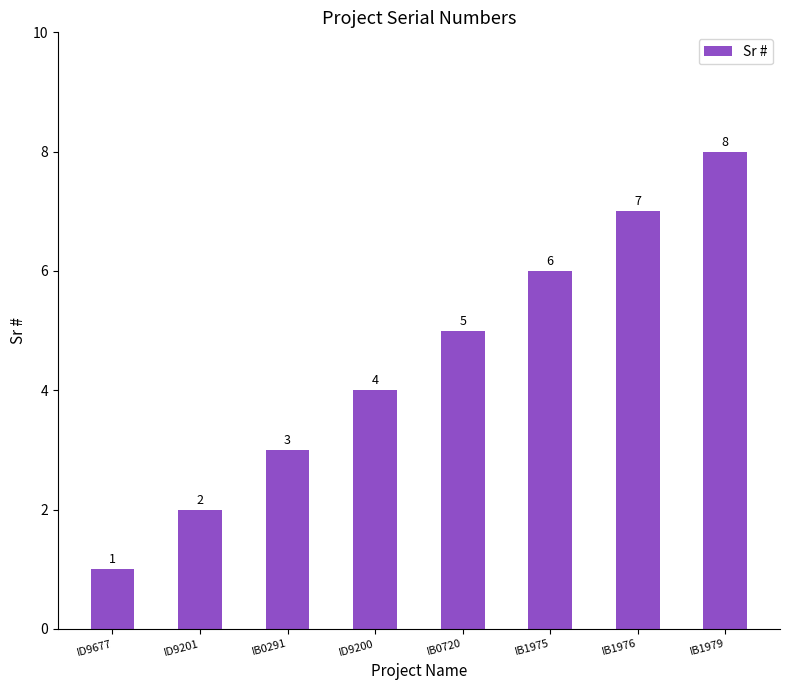

What is the label of the 3rd bar from the right?

IB1975